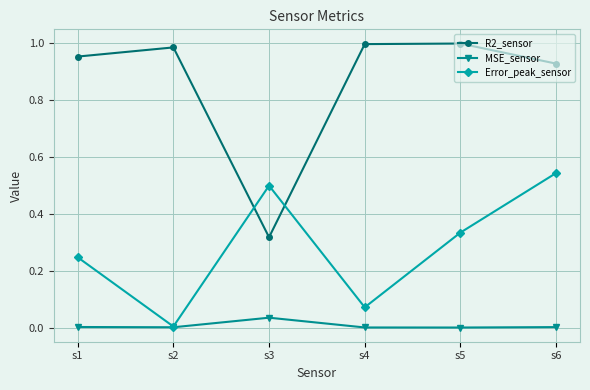

True or false: R2_sensor and MSE_sensor cross at least once.

False